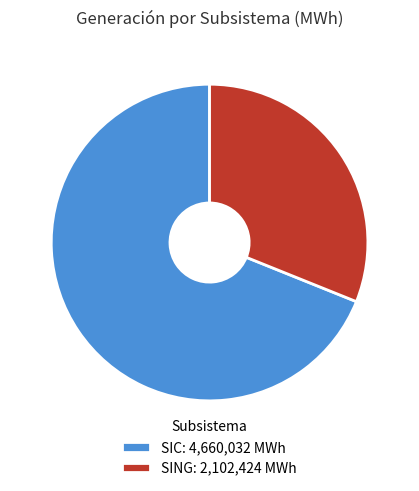

The SING slice represents 31% of the pie. True or false?

True